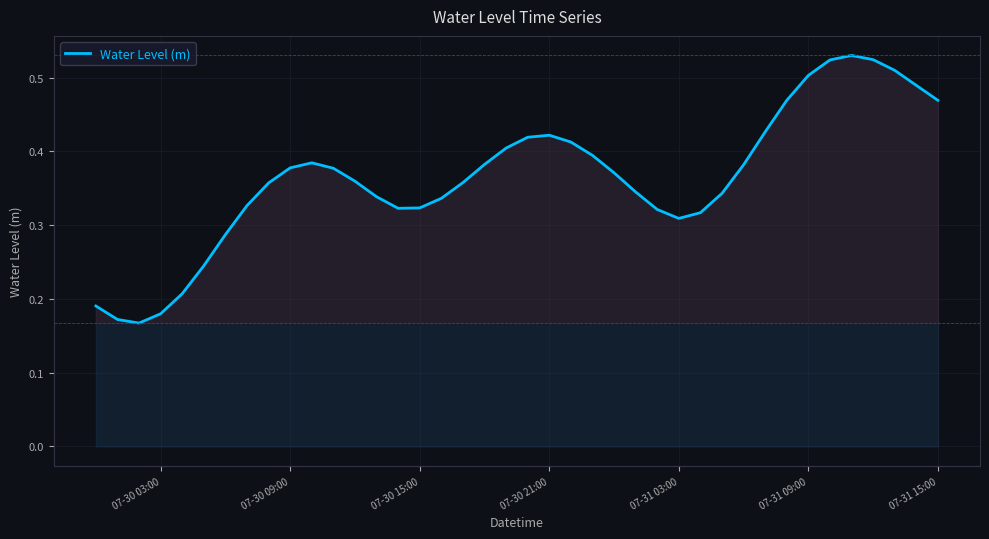

Is this an area chart (filled region under the line)?

Yes